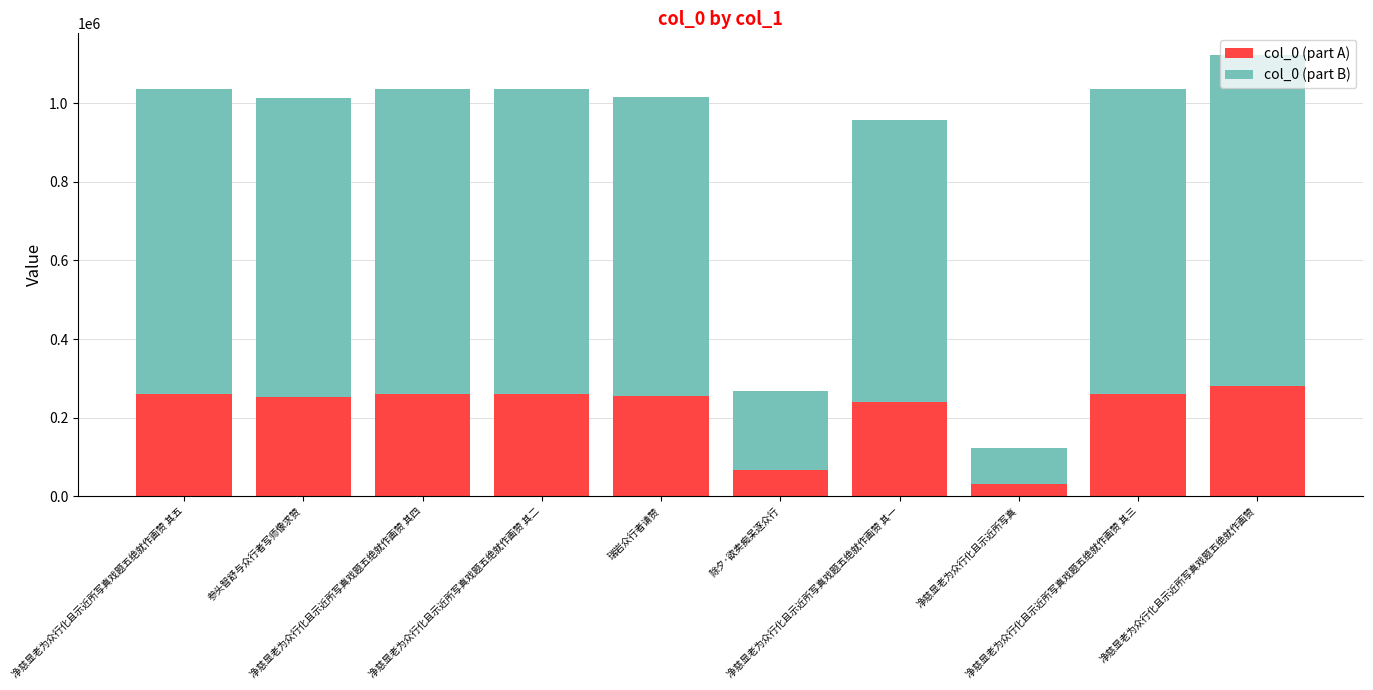

What is the lowest value of the col_0 (part A) series?

30554